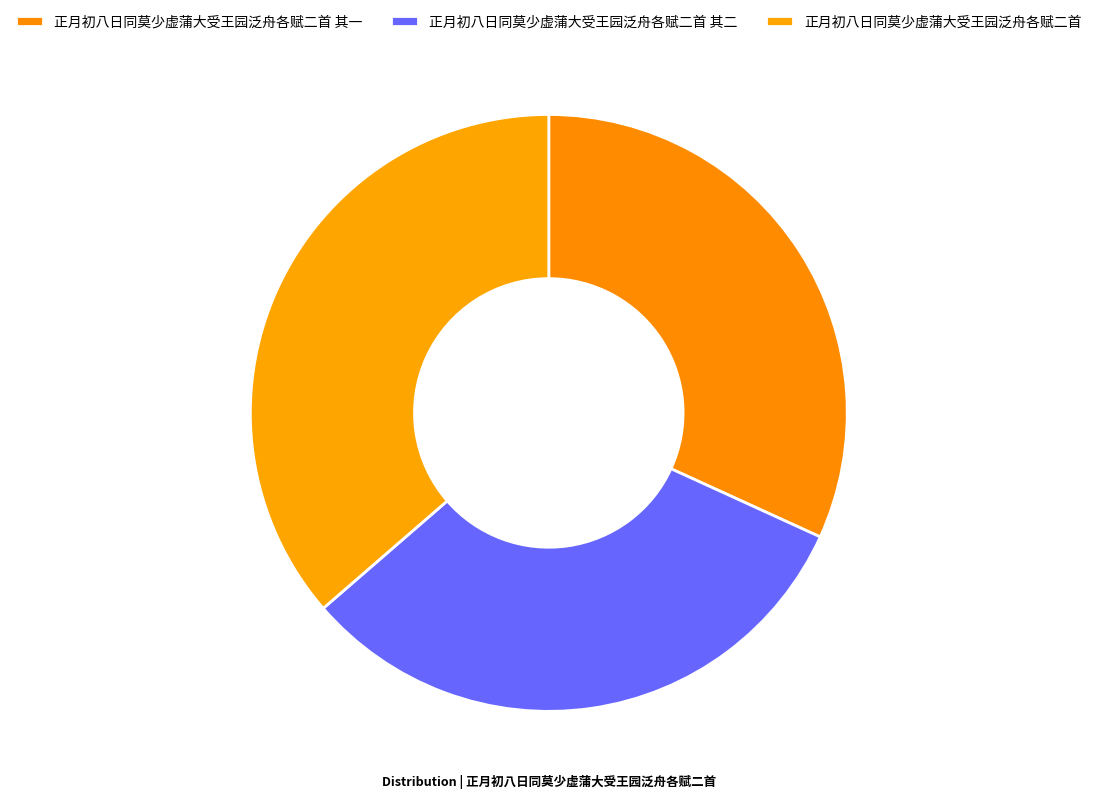

Is it true that 正月初八日同莫少虚蒲大受王园泛舟各赋二首 is 36% of the pie?

True